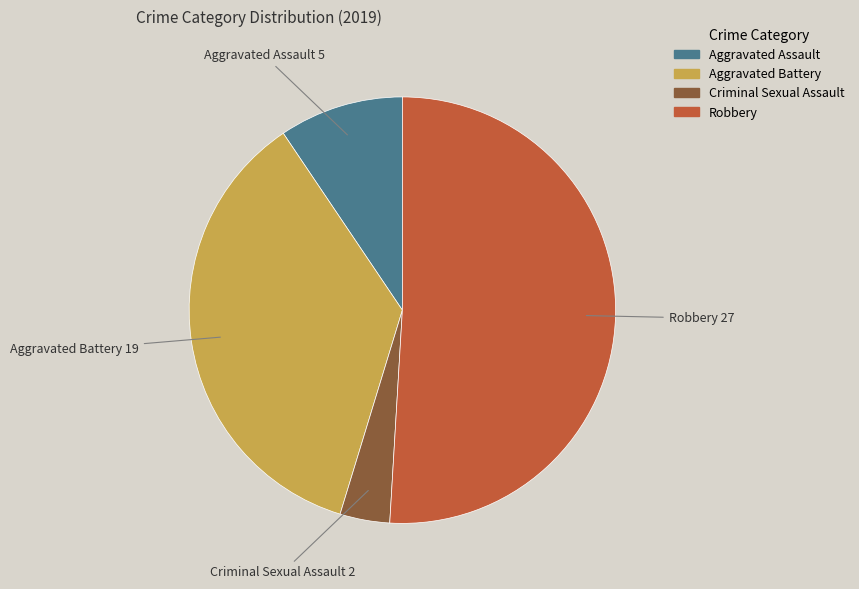

Is there a majority slice in this chart?

Yes